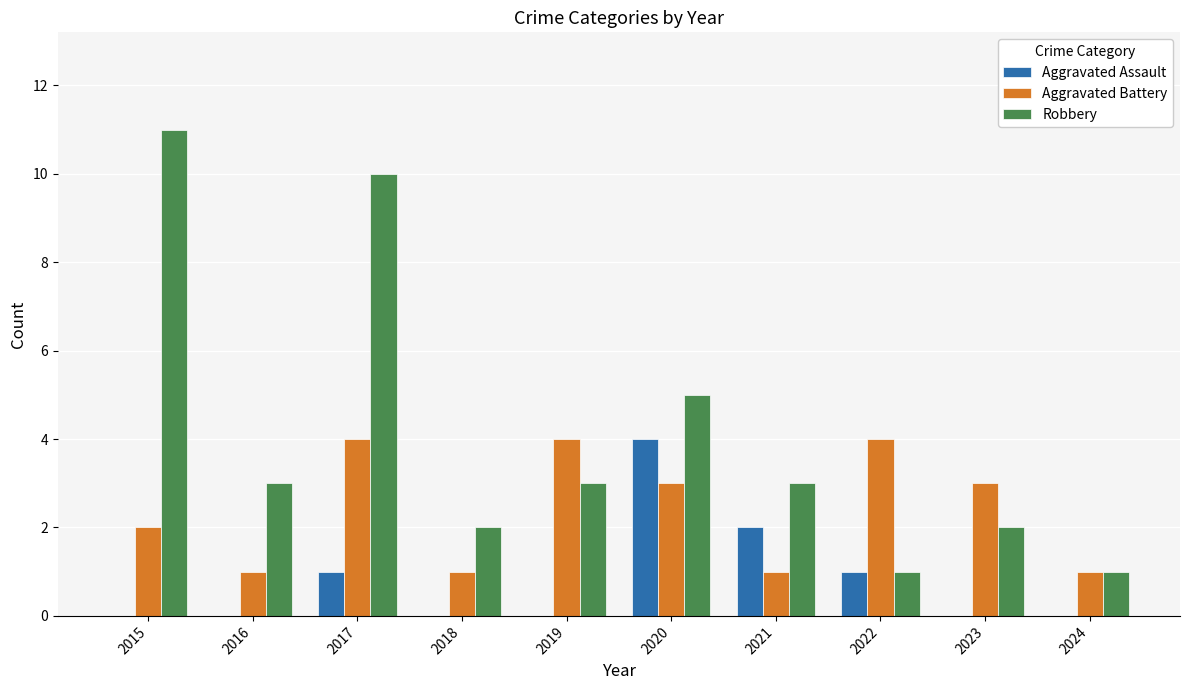

The Aggravated Battery series shows 4 at 2019. True or false?

True